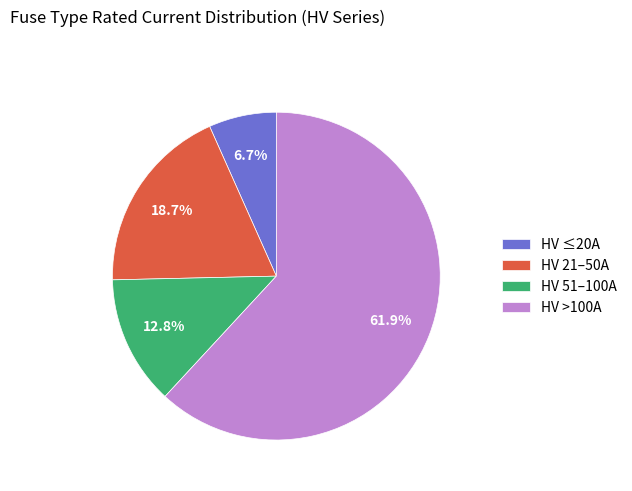

To the nearest percent, what is the difference between the largest and smallest slice percentages?

55%